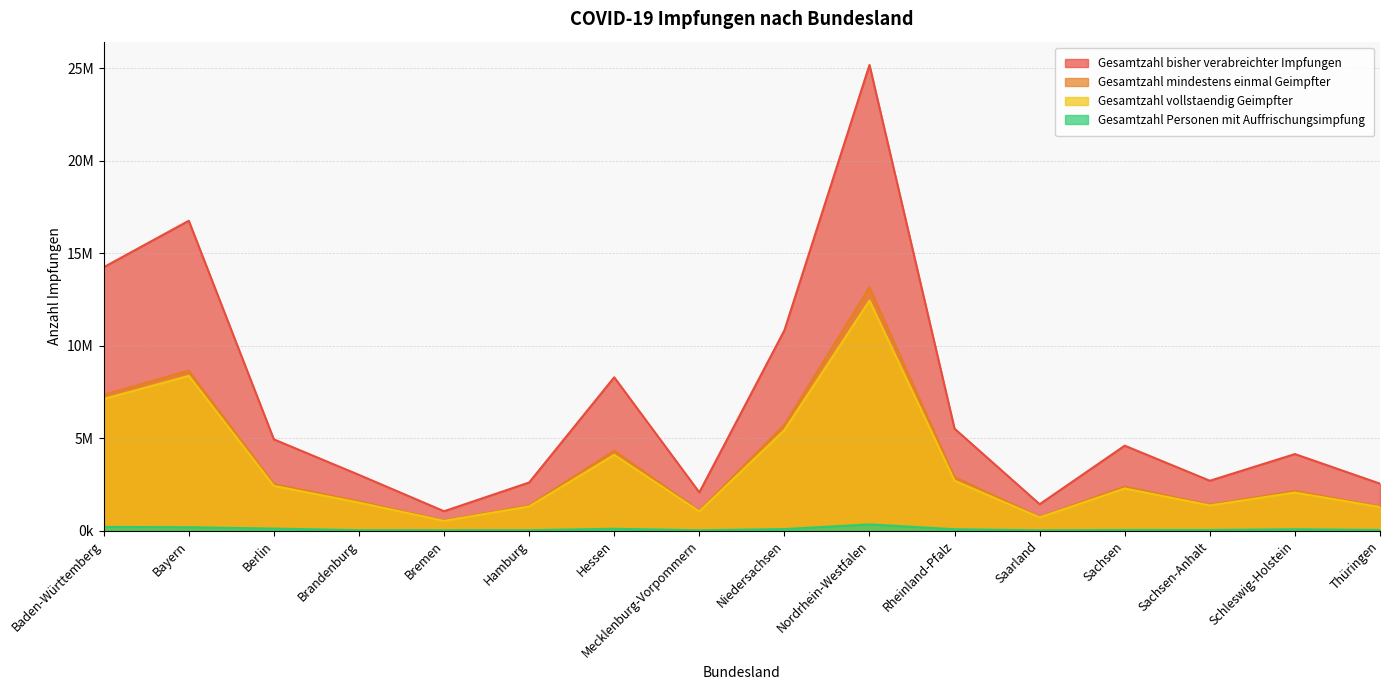

Reading right to left, transcribe all the data shown in this chart.

Gesamtzahl bisher verabreichter Impfungen: 2538336	4138937	2695407	4592764	1426459	5509732	25177517	10828546	2066922	8289219	2600434	1047189	3013736	4932672	16754229	14240237
Gesamtzahl mindestens einmal Geimpfter: 1306385	2137673	1401105	2376798	740870	2890912	13161233	5722465	1072871	4324235	1357925	547768	1579045	2516861	8650762	7346587
Gesamtzahl vollstaendig Geimpfter: 1272594	2057209	1360340	2277728	714070	2696079	12436343	5432591	1035855	4094286	1305773	525482	1512576	2417859	8366798	7116995
Gesamtzahl Personen mit Auffrischungsimpfung: 34191	72702	34062	33768	15383	74765	335896	83324	18186	99893	23559	17192	24217	108642	182782	198720